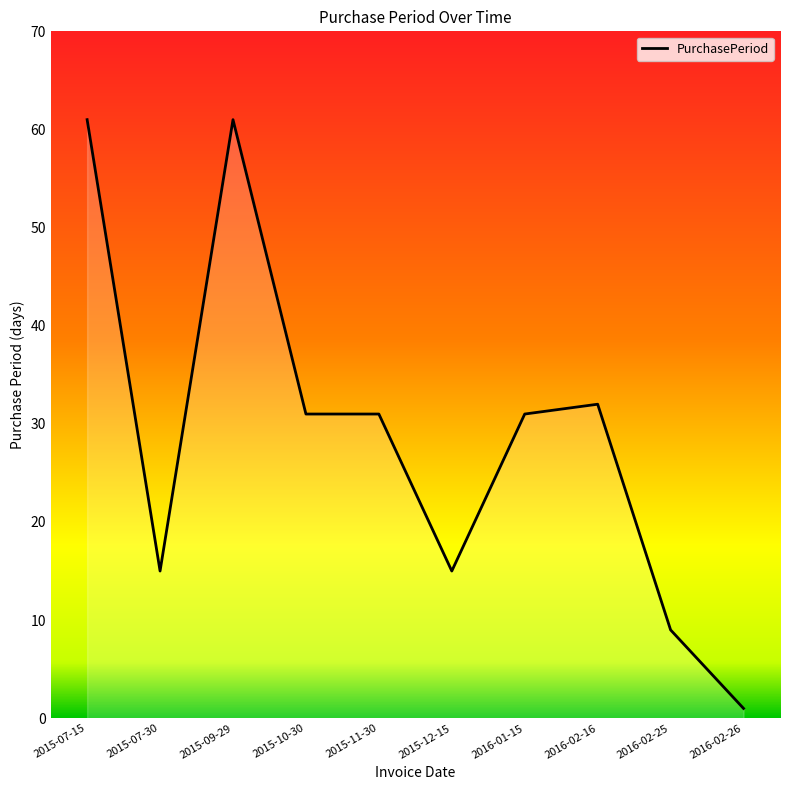

What is the difference between the maximum and second lowest values?

52